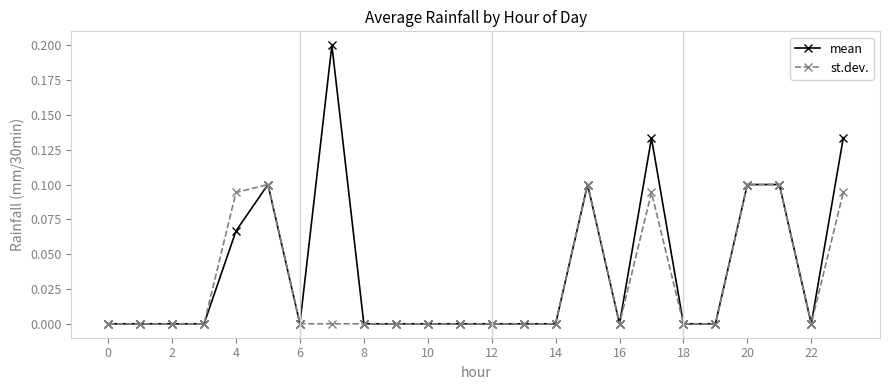

Which series has the largest total across all categories?

mean